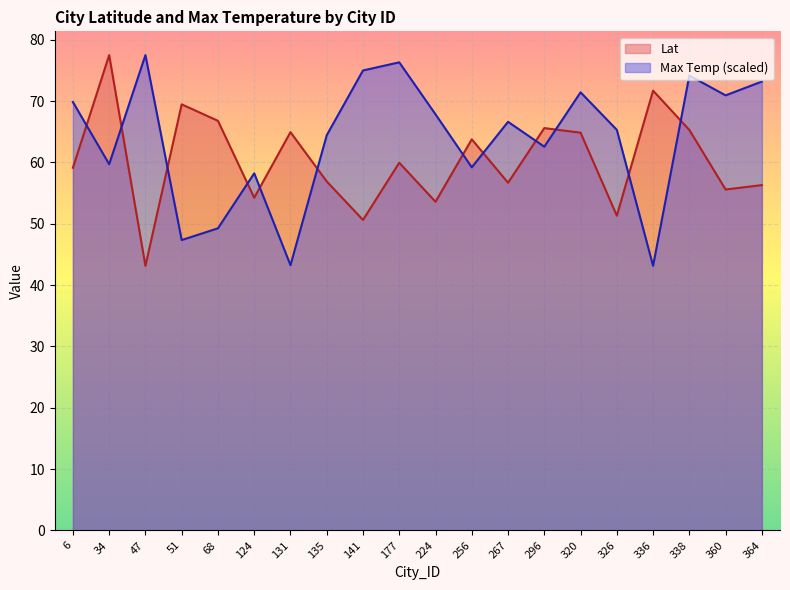

What is the value of the Lat point at the 1st from the left?

59.1